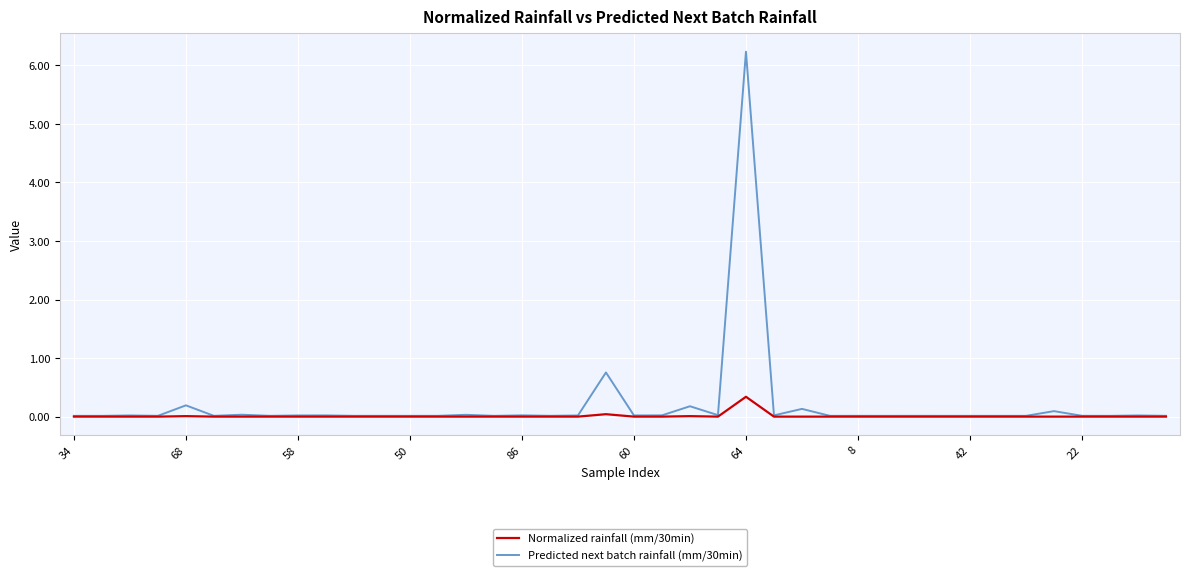

What is the greatest value displayed?

6.2